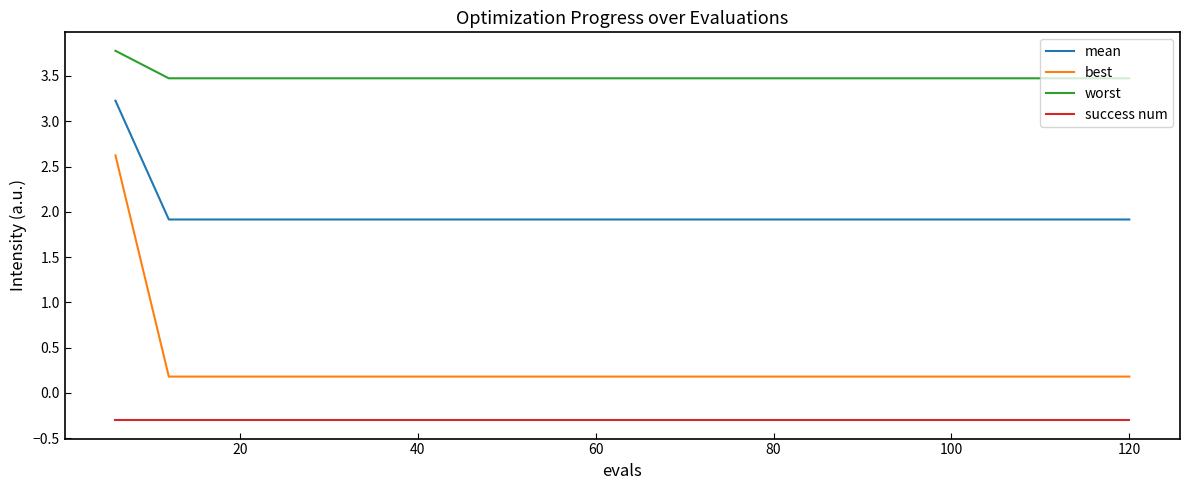

True or false: success num and best intersect in this chart.

False